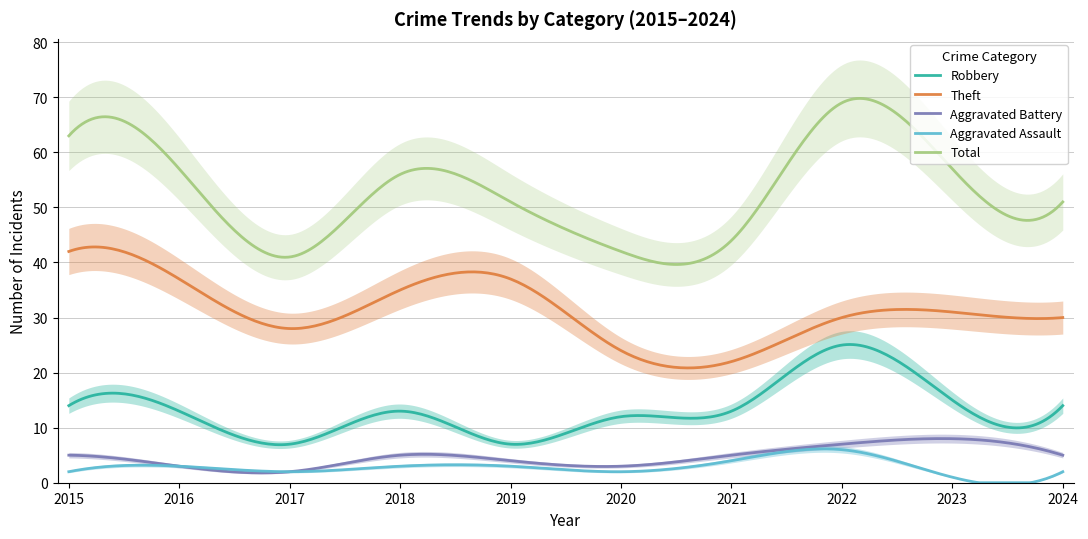

Read the Theft value at 2022, to the nearest 10.

30